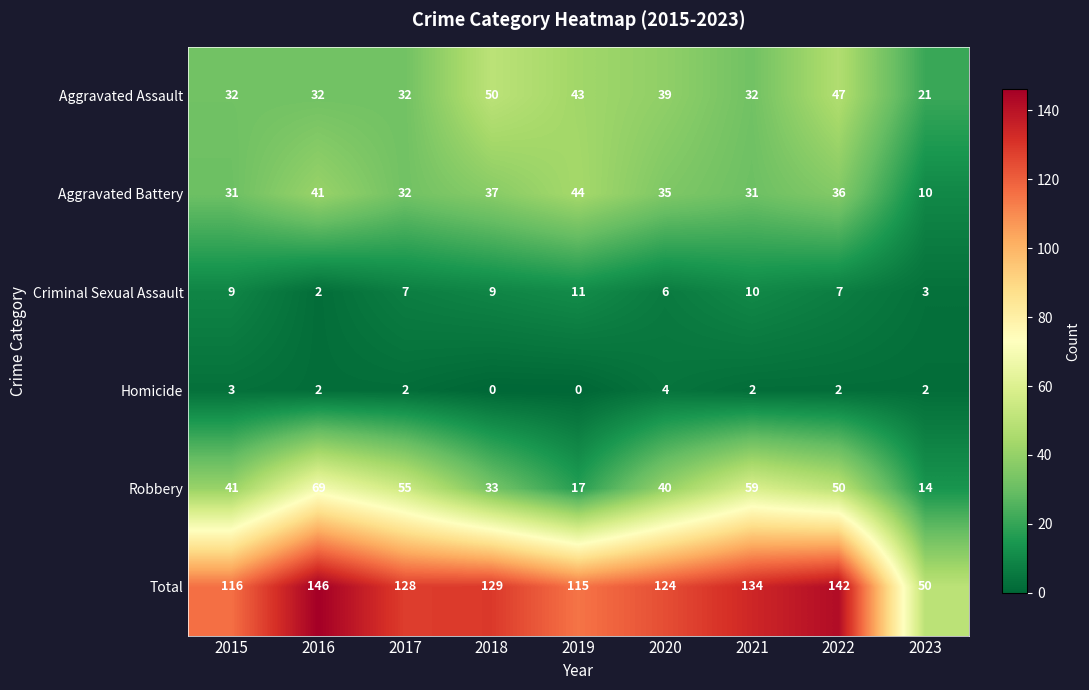

Count the number of data series in this chart.

6